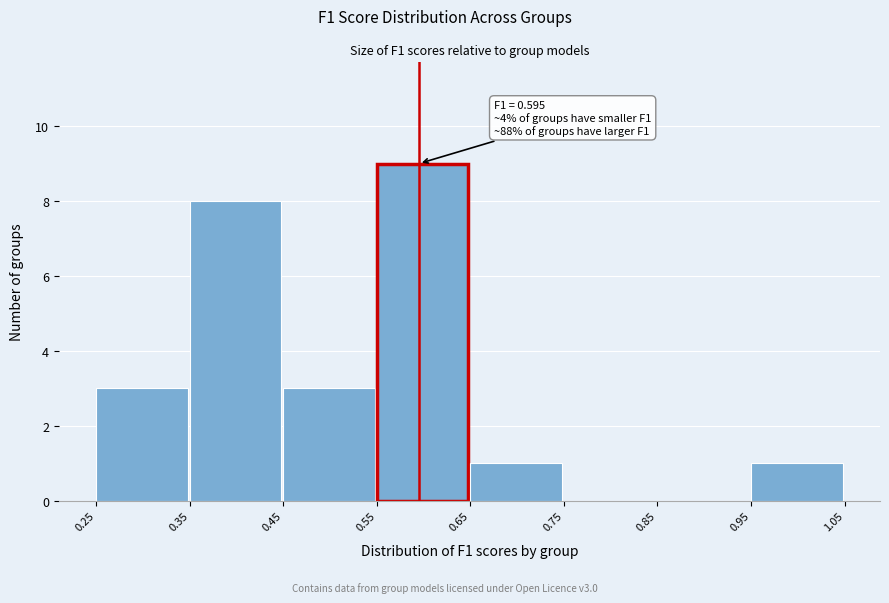

Which range on the x-axis has the tallest bar?

0.55 to 0.65